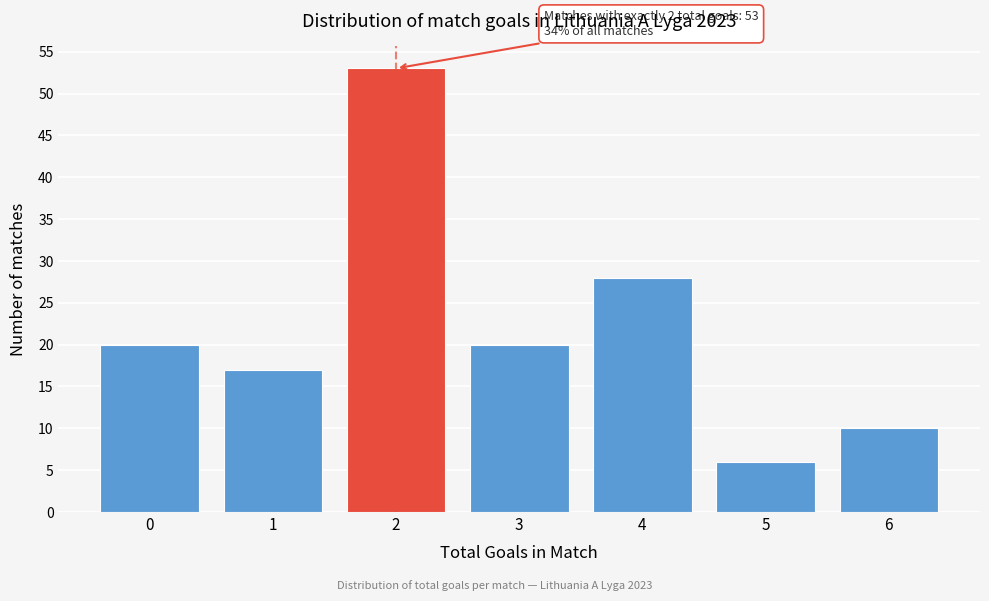

Reading left to right, what are all the values shown in this chart?

20	17	53	20	28	6	10